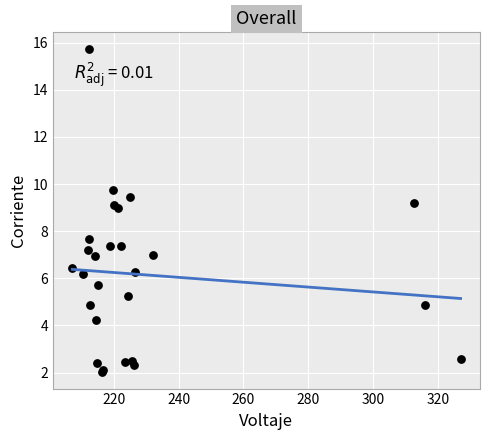

What Y value in the scatter plot is closest to 8?

7.7